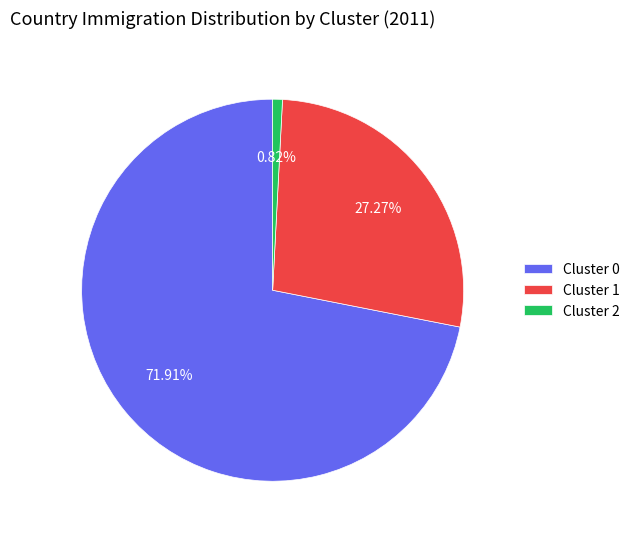

Combined, do Cluster 0 and Cluster 2 account for over 50%?

Yes